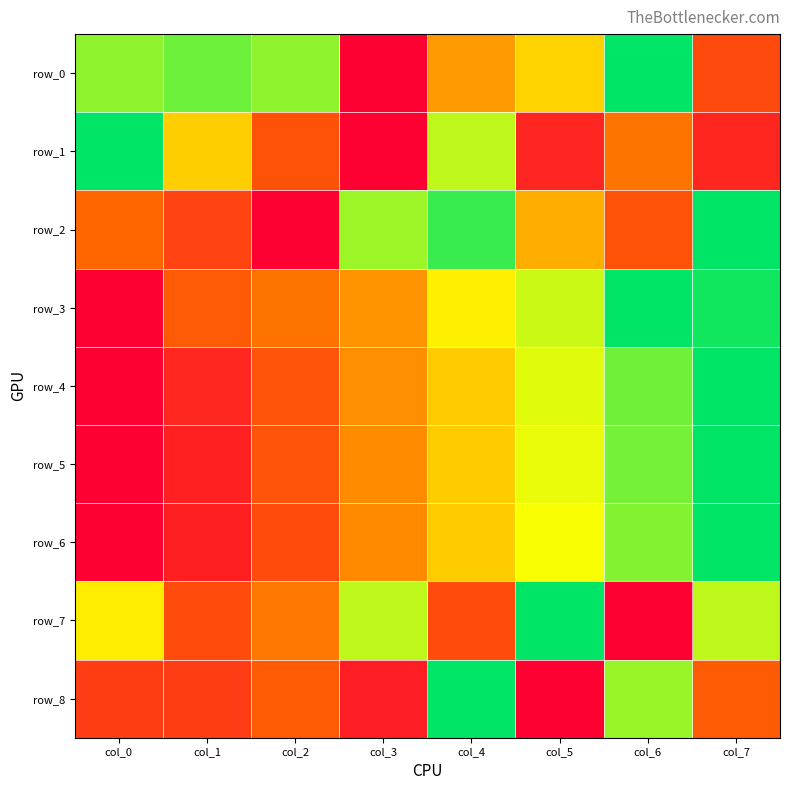

Rank the categories by row_5 value from highest to lowest.

col_7, col_6, col_5, col_4, col_3, col_2, col_1, col_0